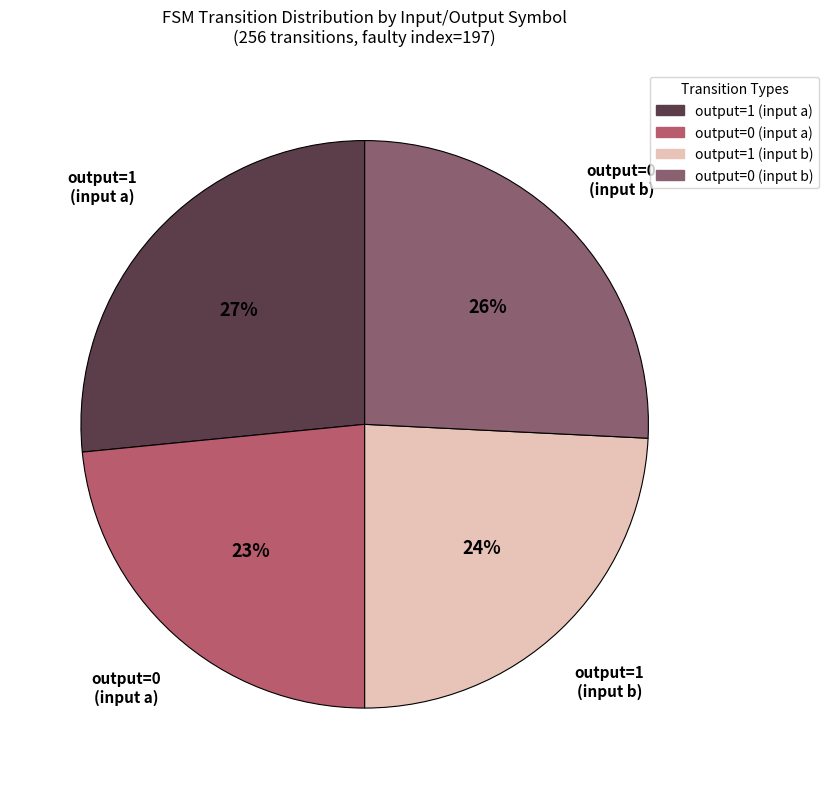

Is it true that output=0 (input a) is 23% of the pie?

True